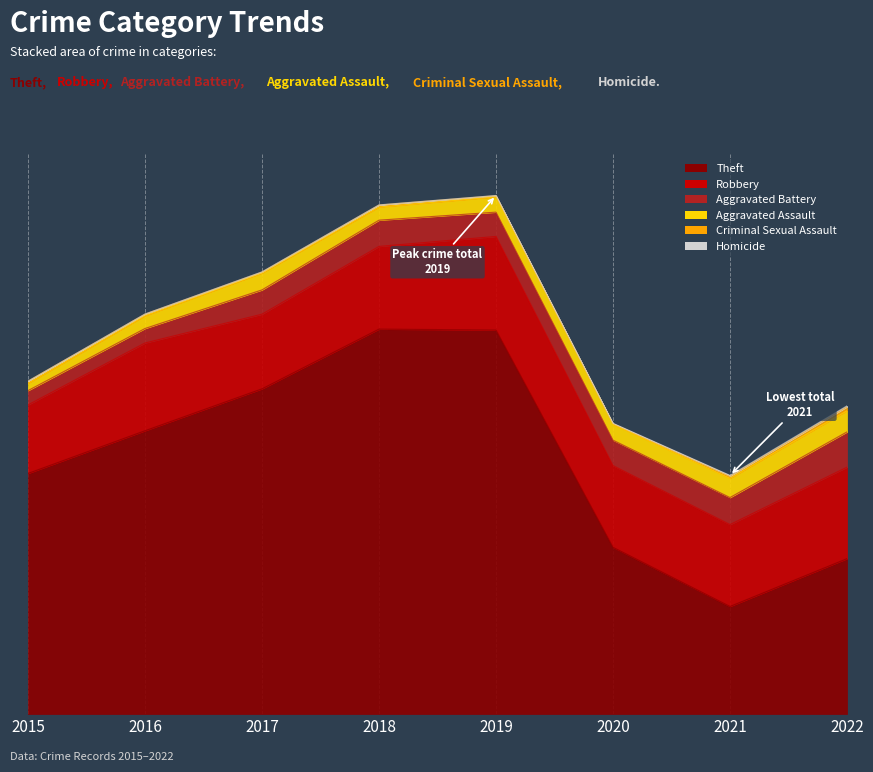

At which label is Theft closest to 1257?

2015